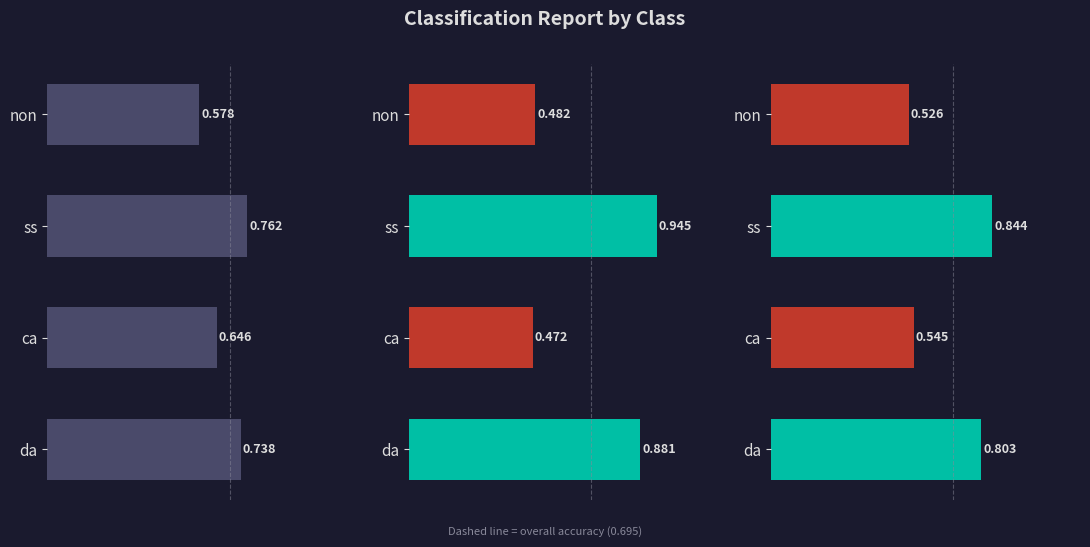

Count the number of data series in this chart.

3